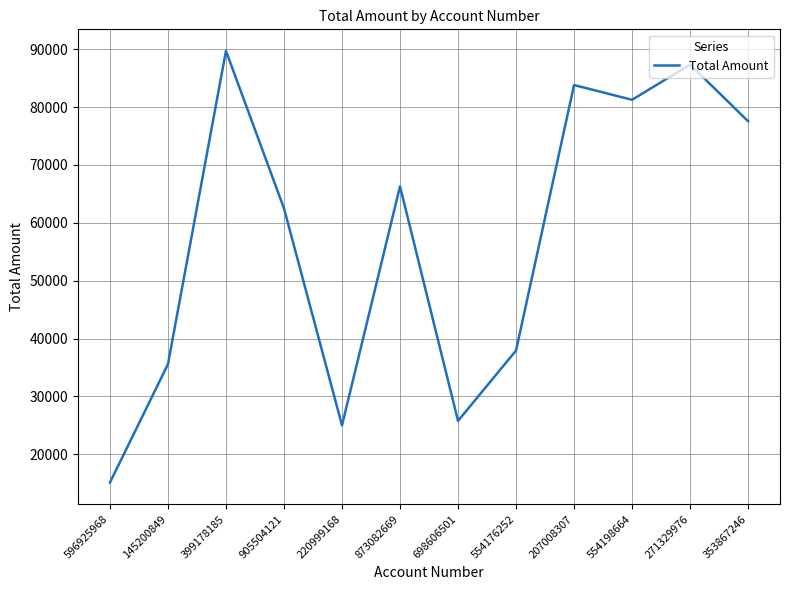

Where does the data first go above 66295?

399178185